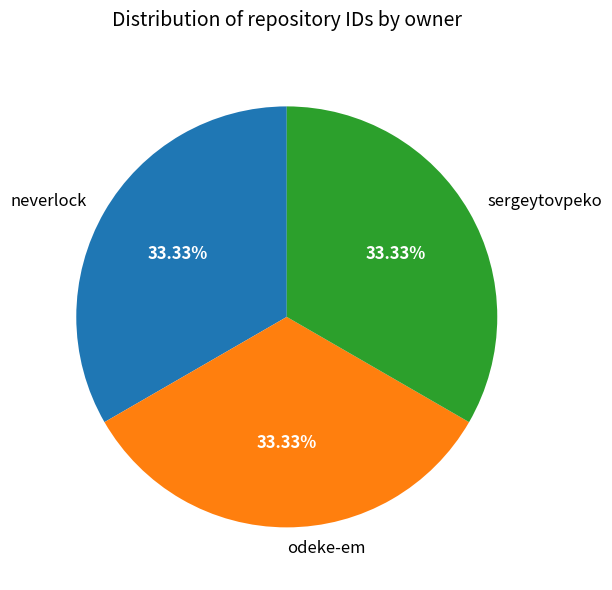

To the nearest percent, what is the combined percentage of sergeytovpeko and odeke-em?

67%